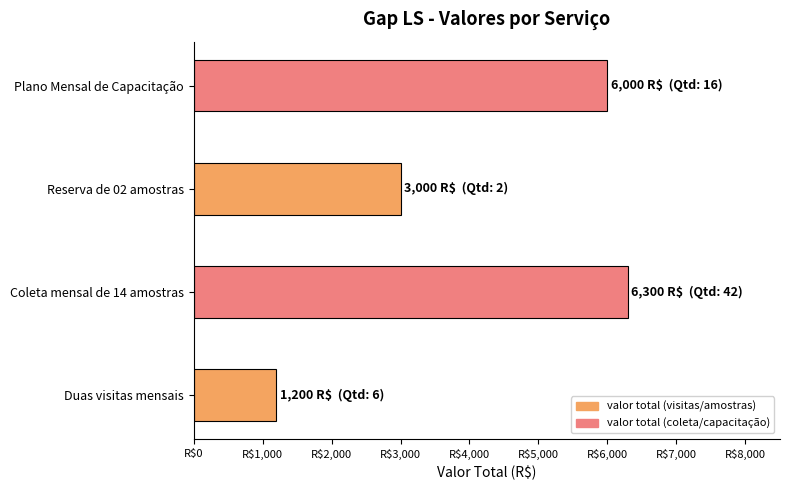

Which label corresponds to the smallest value in the chart?

Duas visitas mensais